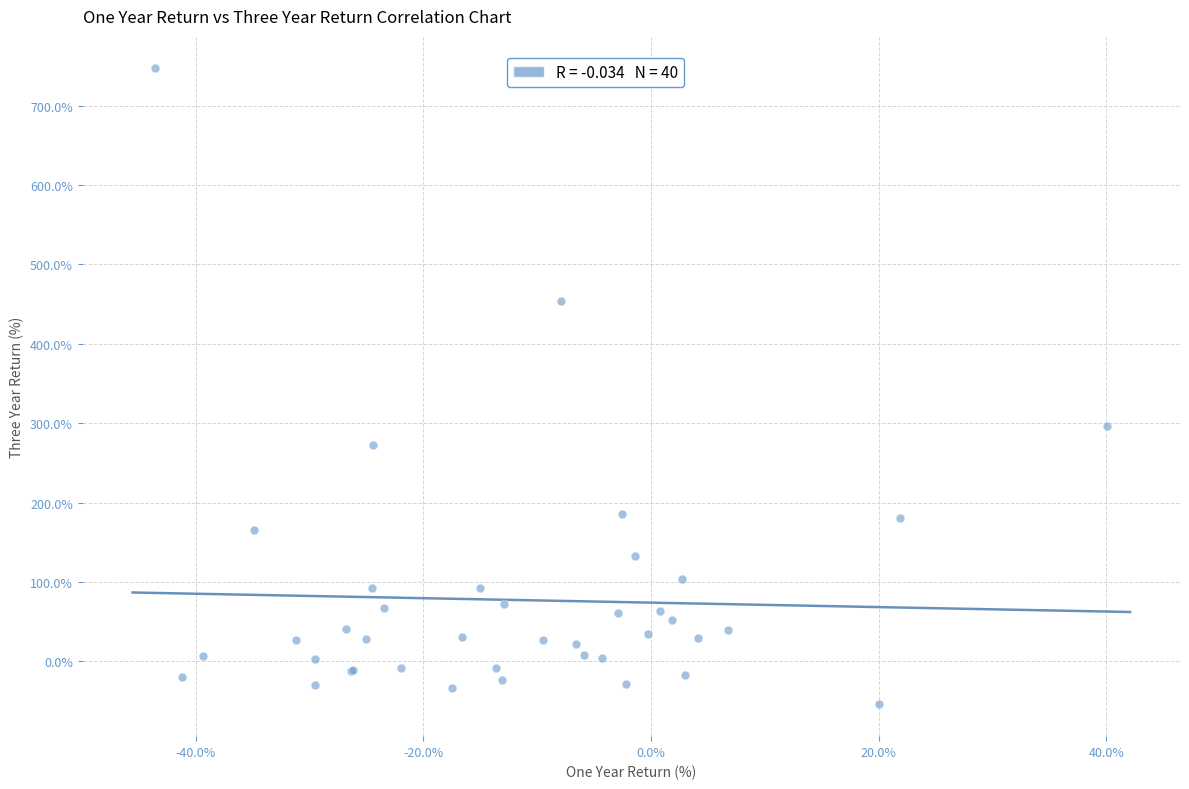

What Y value in the scatter plot is closest to 346?

296.2